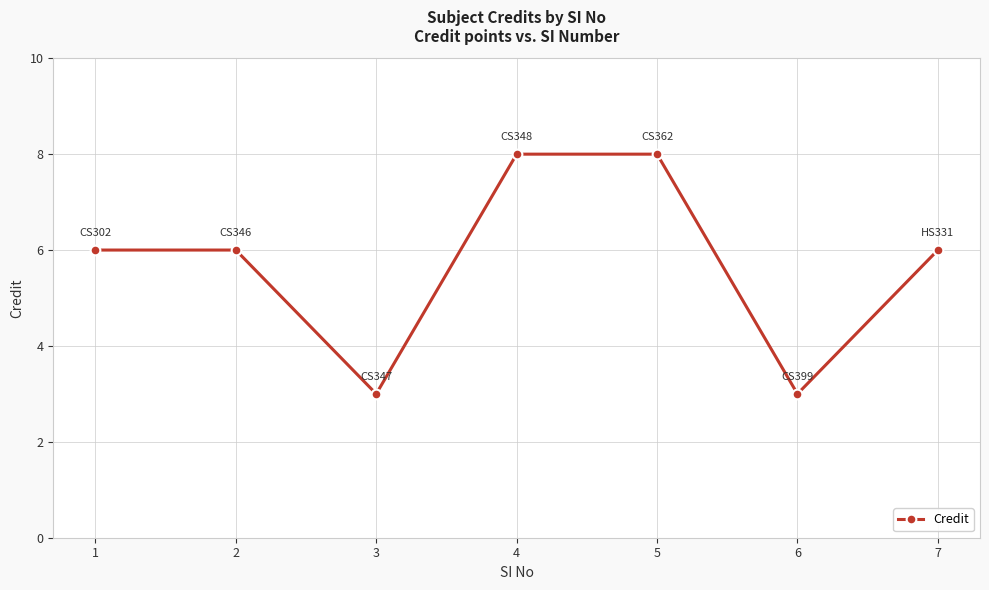

Which has a higher value, 3 or 7?

7